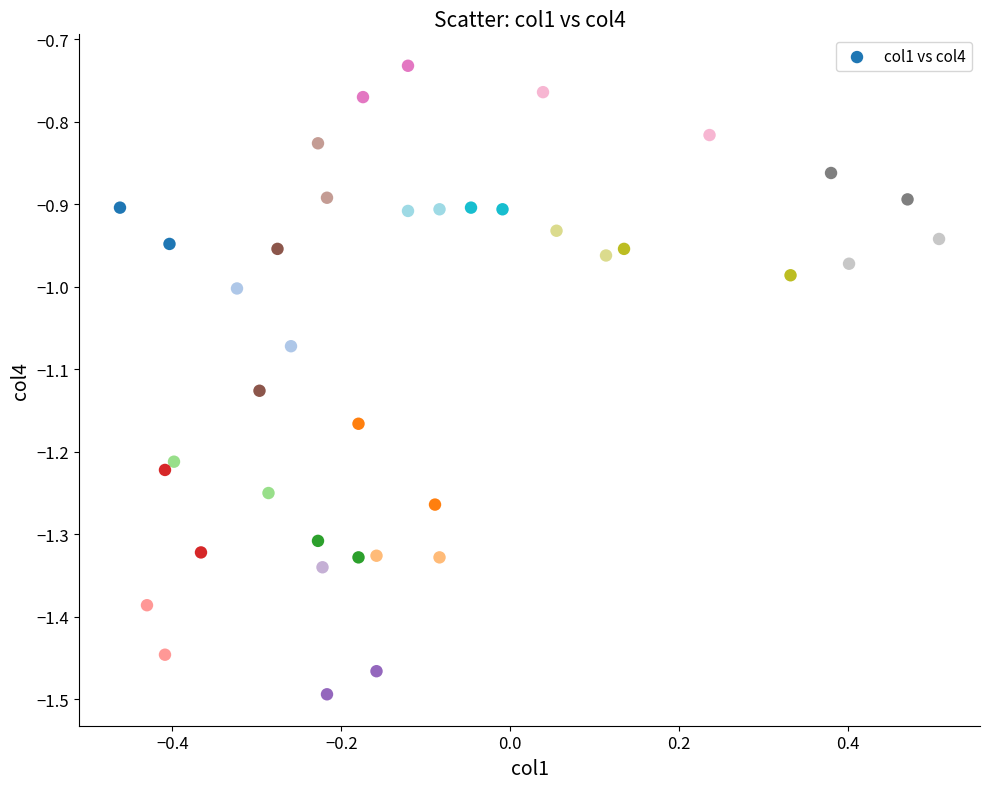

What is the range of X values (max minus min)?

1.0